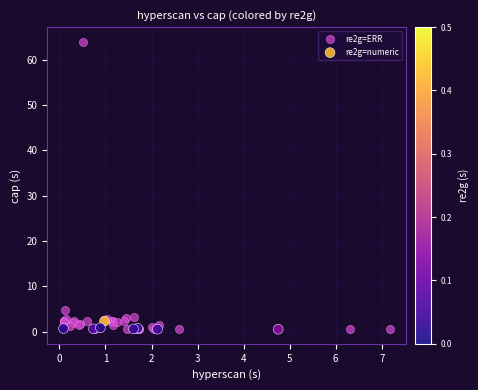

What are all the series names shown in the legend?

re2g=ERR, re2g=numeric